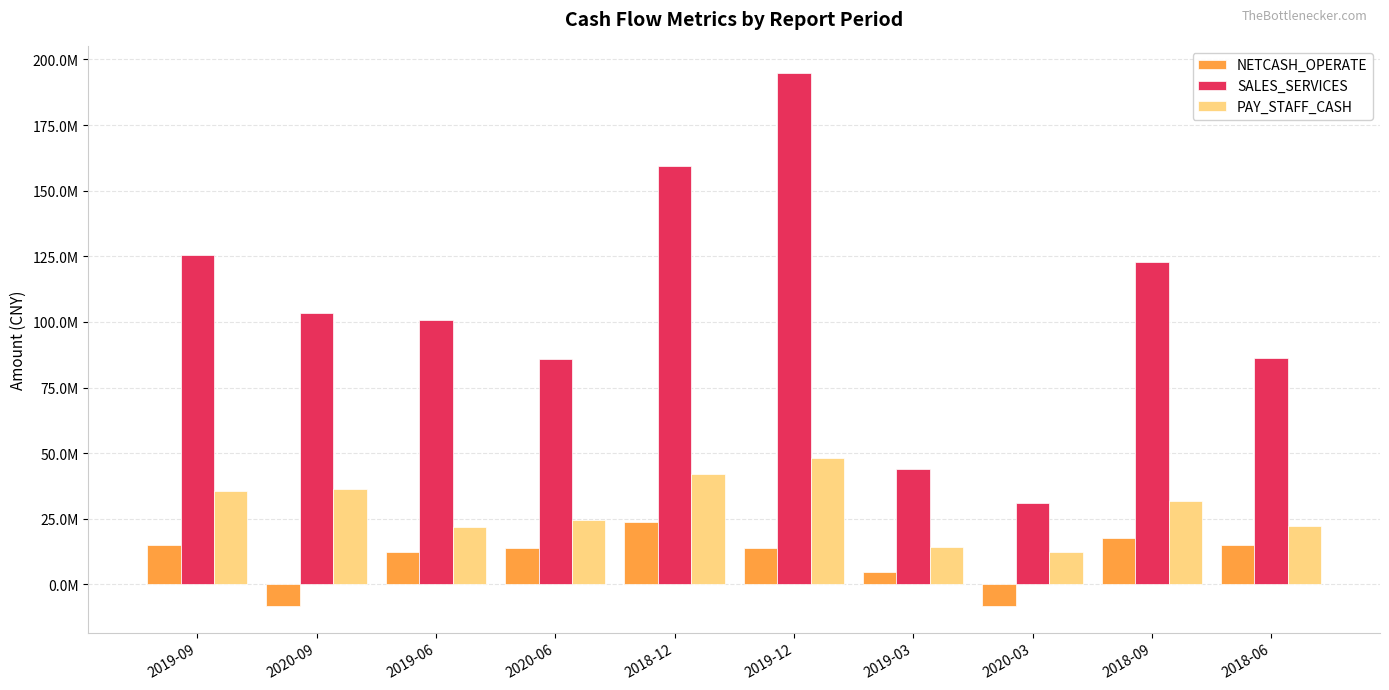

At which label is SALES_SERVICES closest to 112955147?

2020-09